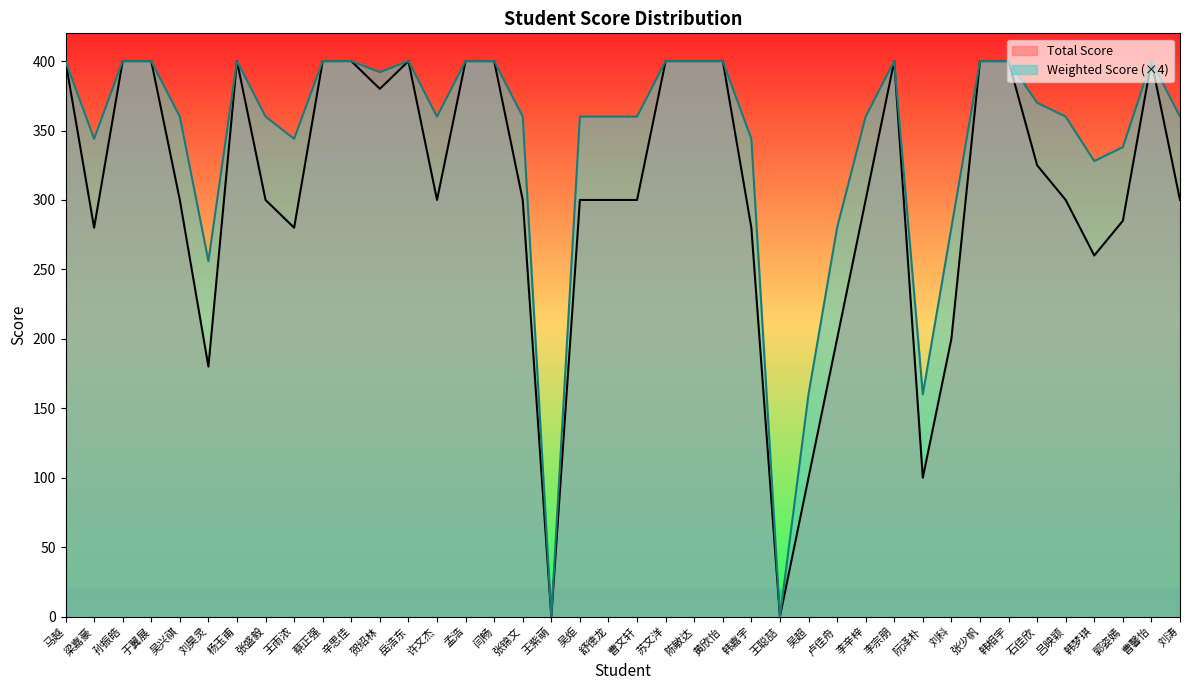

What is the sum of the Total Score values at 王聪喆 and 曹文轩?

300